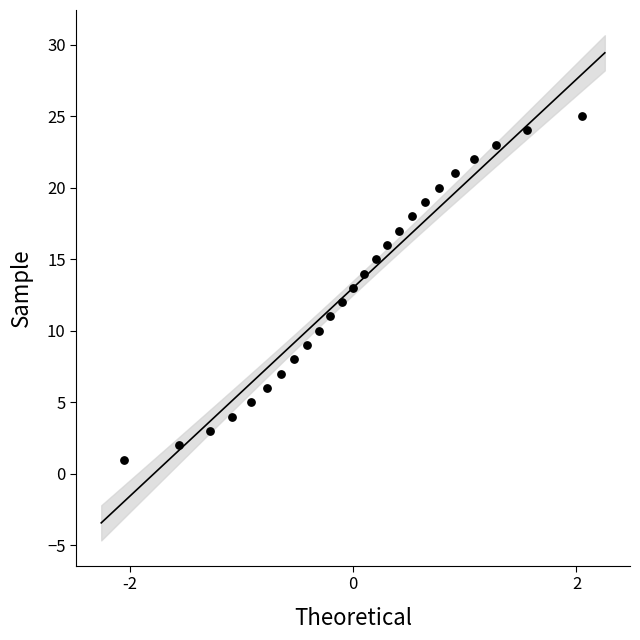

What is the range of Y values (max minus min)?

24